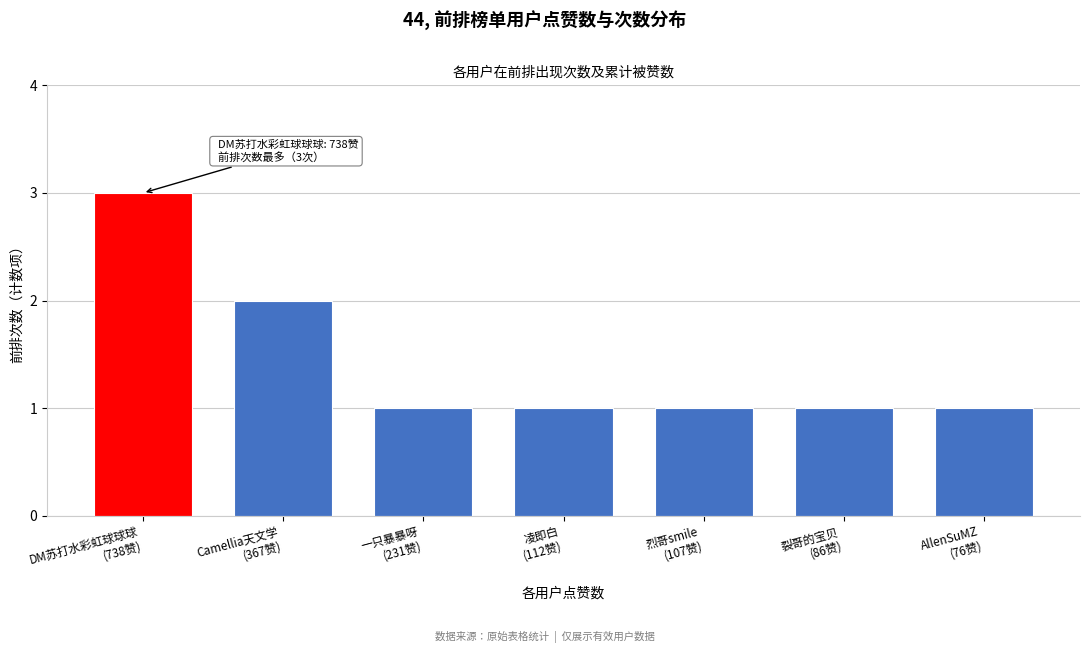

Reading right to left, transcribe all the data shown in this chart.

1	1	1	1	1	2	3